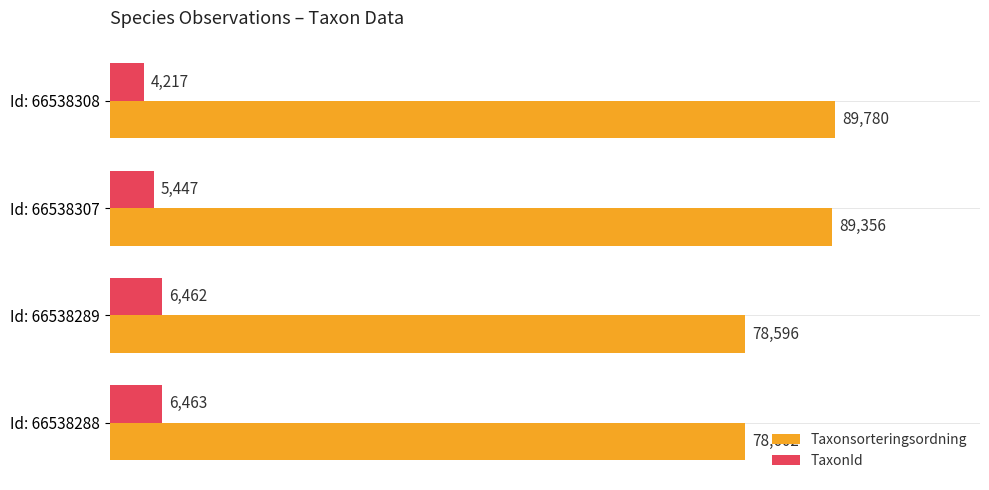

Where is TaxonId nearest to the value 5340?

Id: 66538307